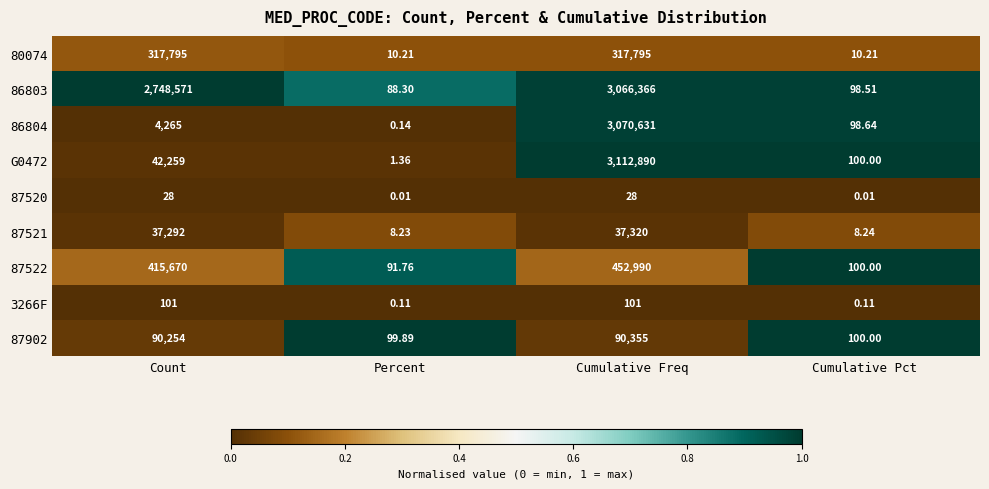

Is the value of 86803 at Count greater than the value of 87520 at Cumulative Pct?

Yes